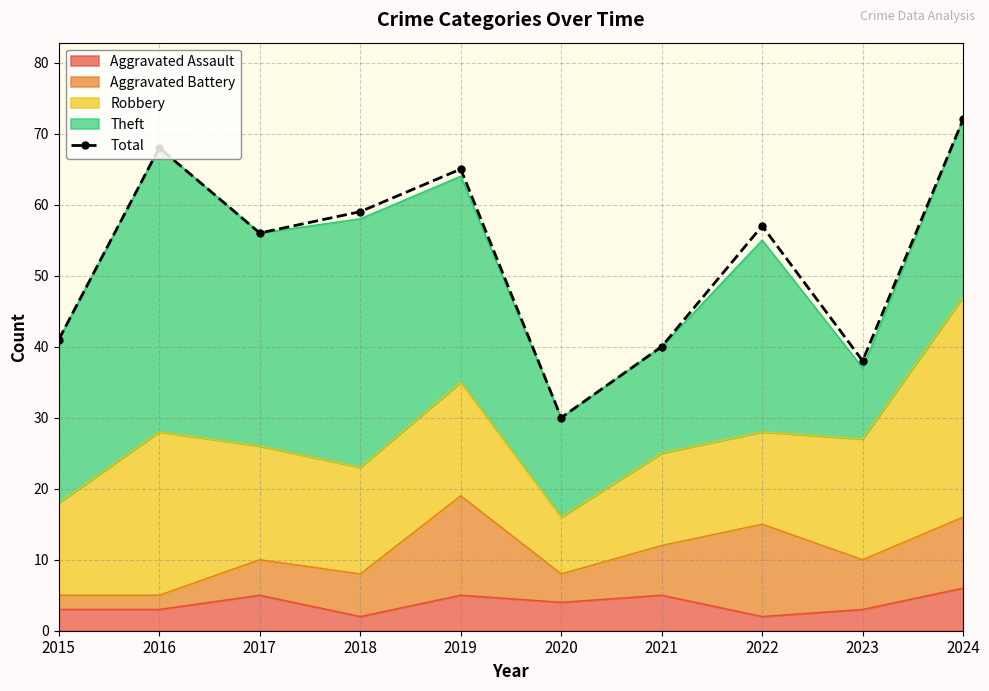

What is the sum of the values at 2018 and 2022?

116